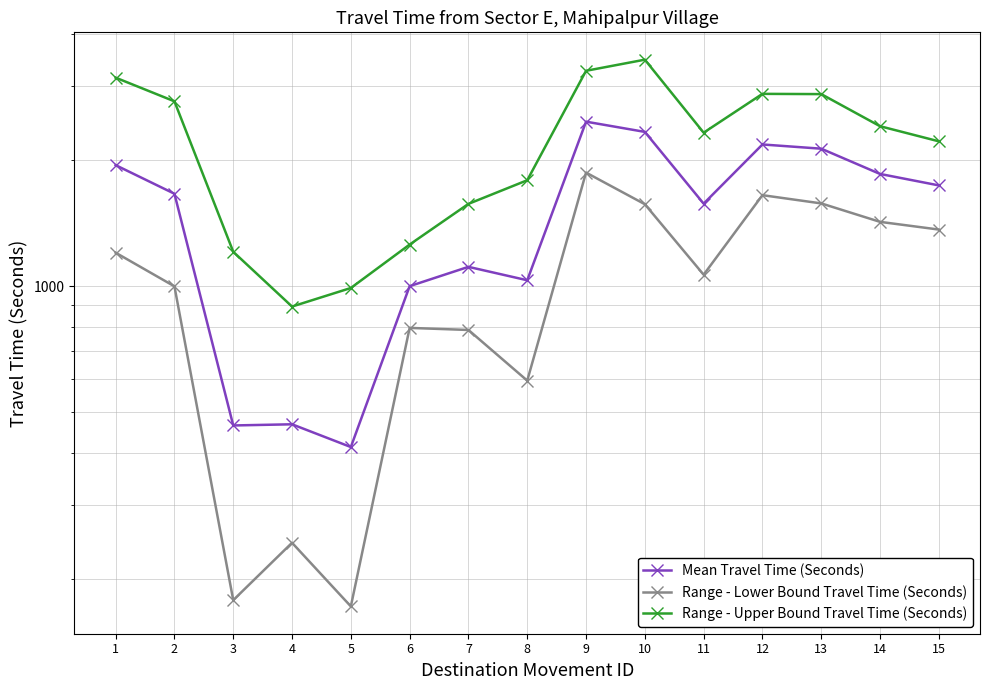

How many interior local peaks does the Range - Lower Bound Travel Time (Seconds) series have?

4